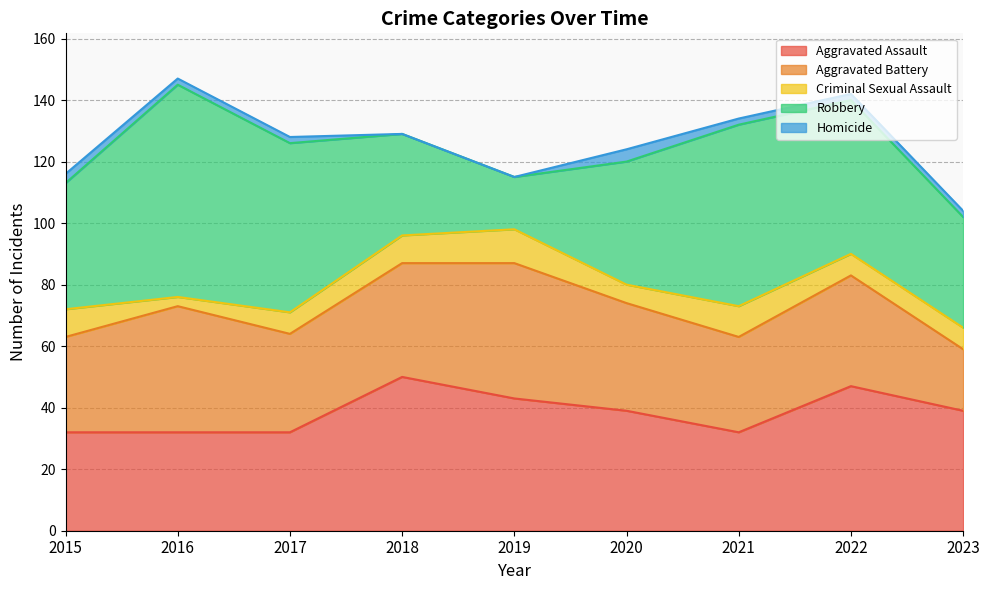

Is the value of Homicide at 2022 greater than the value of Aggravated Assault at 2023?

No